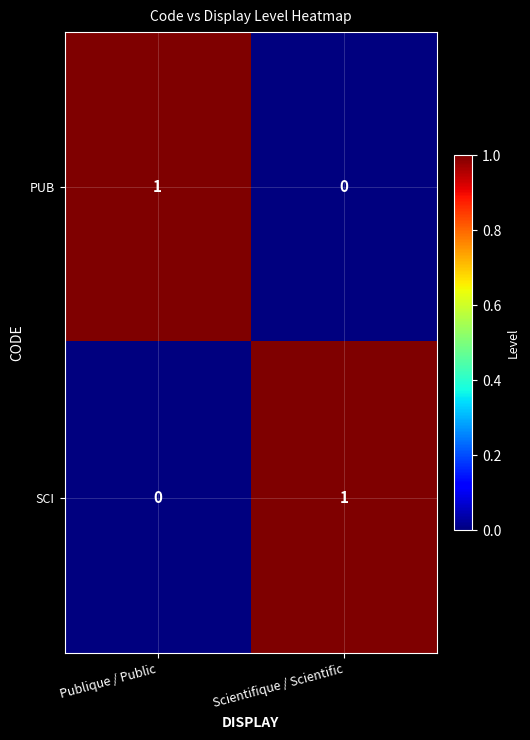

At which label does PUB reach its minimum?

Scientifique / Scientific